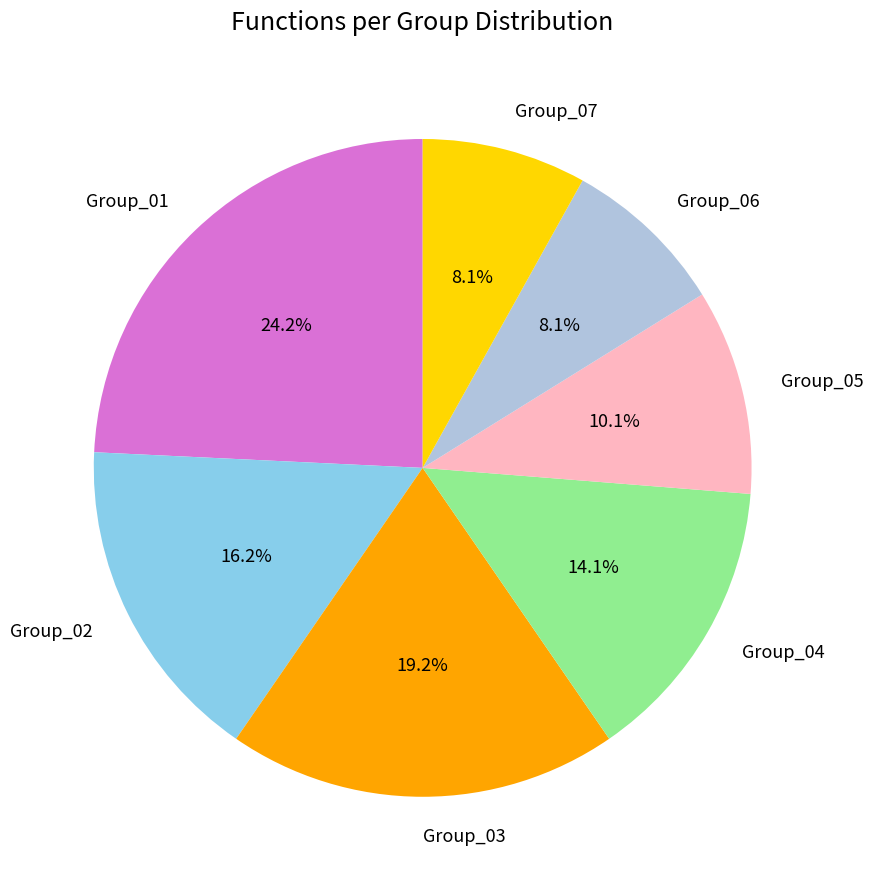

What percentage is the Group_07 slice, to the nearest percent?

8%